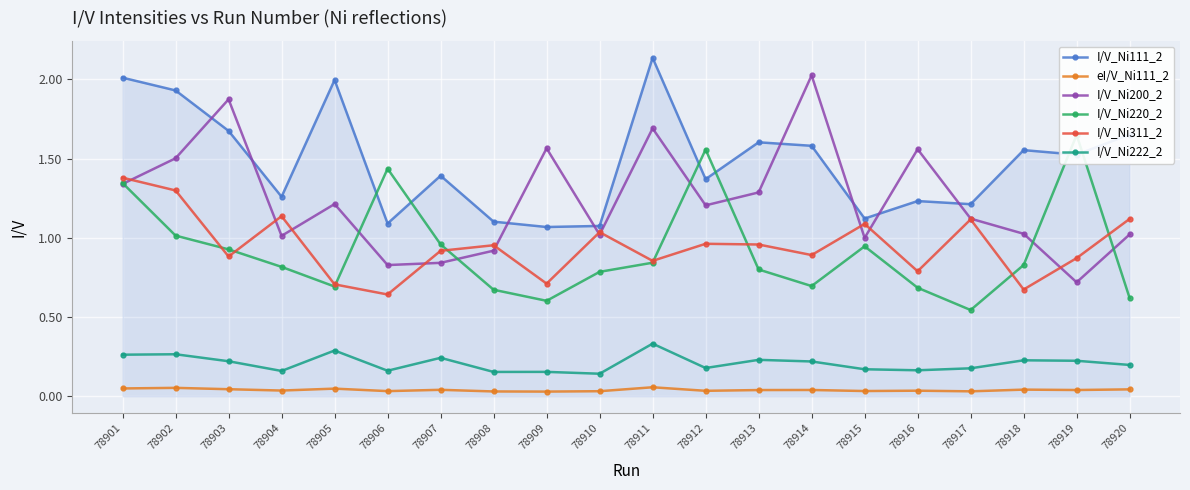

What is the difference between the maximum and minimum values in the I/V_Ni222_2 series?

0.2